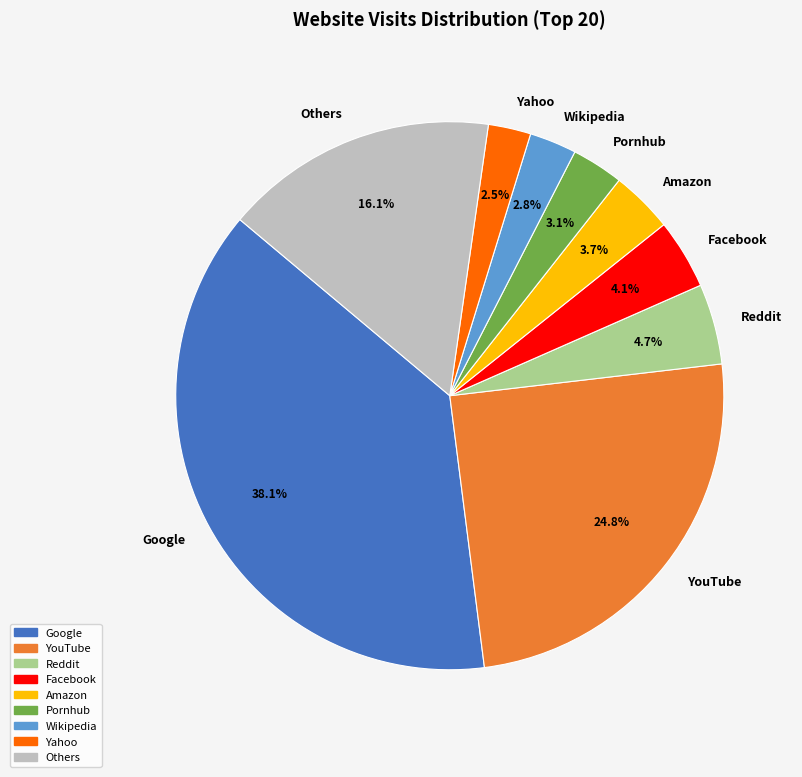

Which category has the biggest portion of the pie?

Google